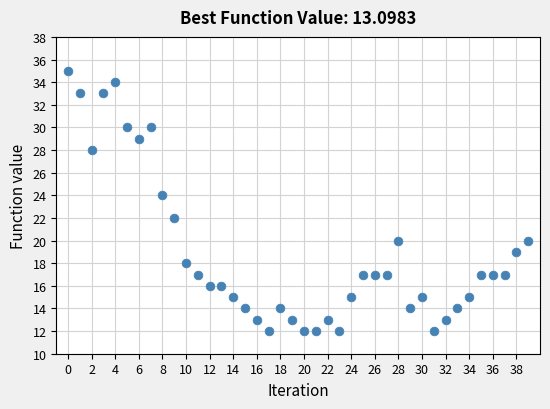

What is the range of Y values (max minus min)?

23